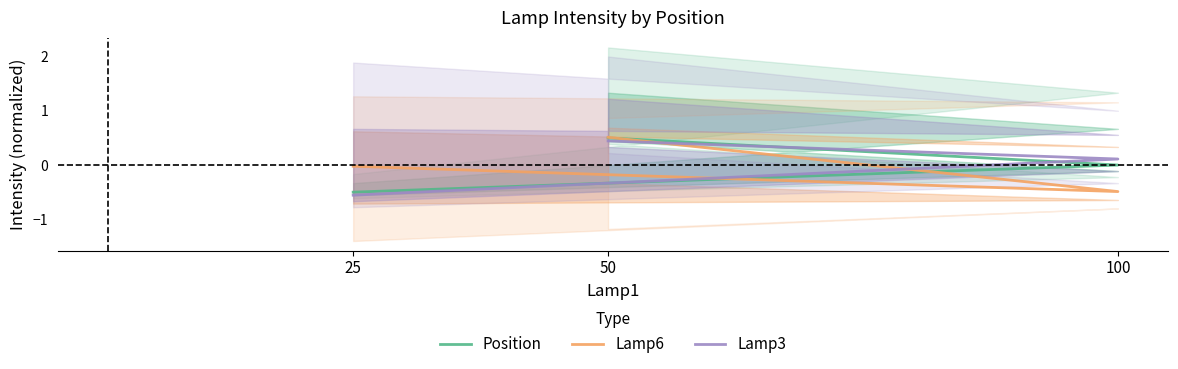

How many Lamp3 values are between 0 and 1?

2